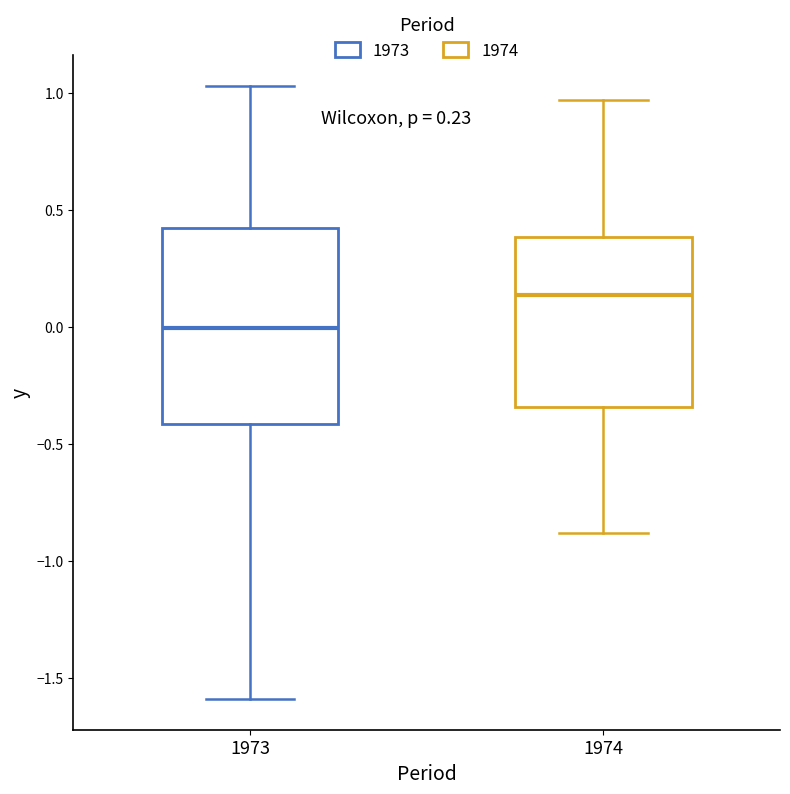

Which box is the tallest, from its lower edge to its upper edge?

1973